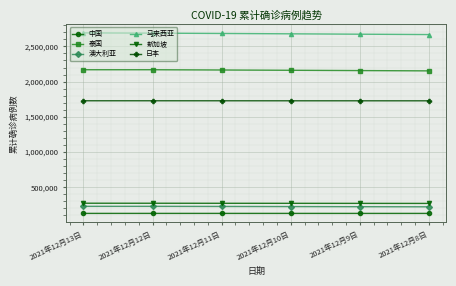

Is this an area chart (filled region under the line)?

No